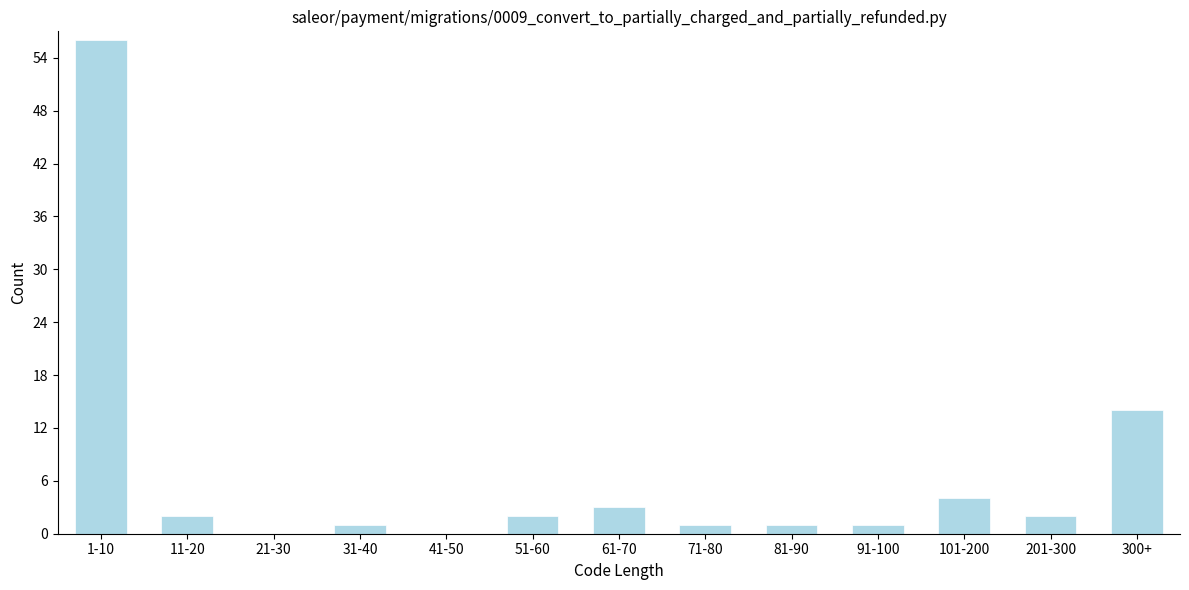

Reading left to right, what are all the values shown in this chart?

1-10=56	11-20=2	21-30=0	31-40=1	41-50=0	51-60=2	61-70=3	71-80=1	81-90=1	91-100=1	101-200=4	201-300=2	300+=14